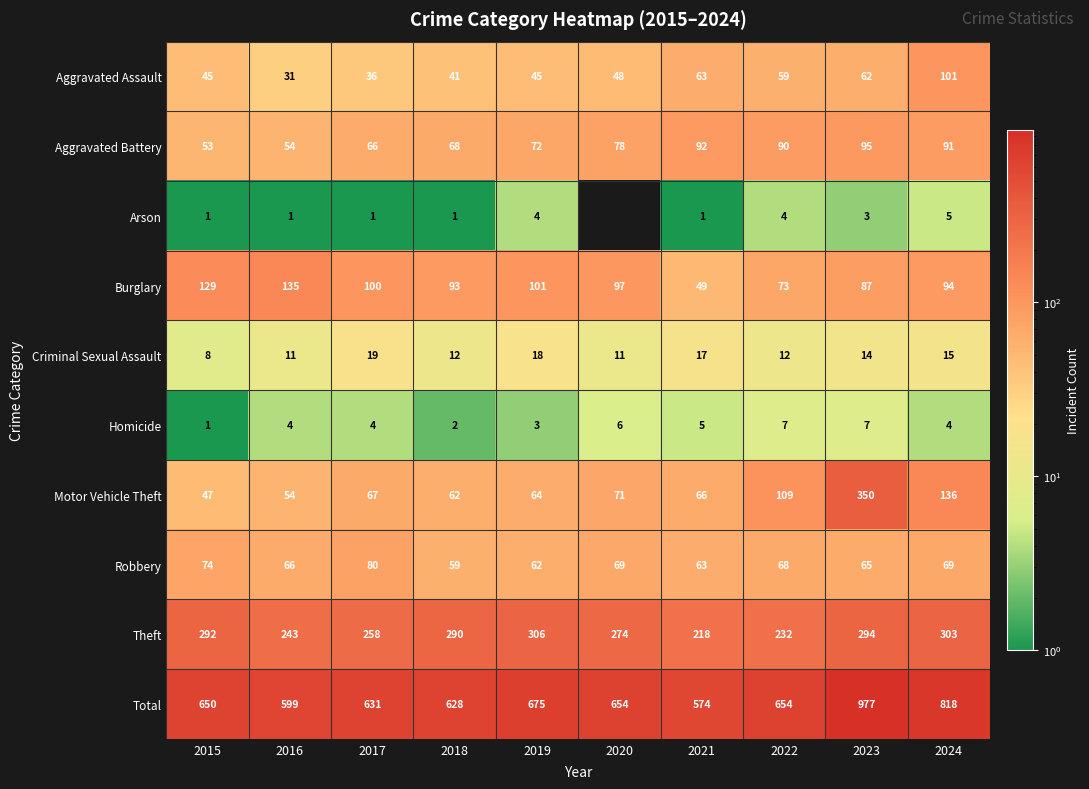

How many values in the Total series are below 654?

5